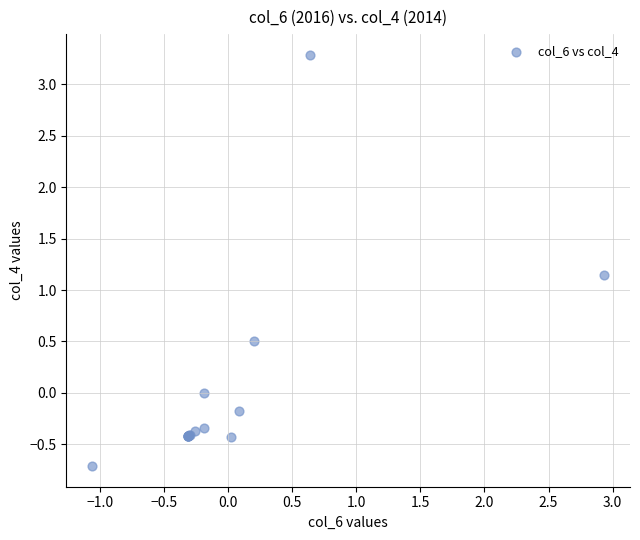

What Y value in the scatter plot is closest to 1?

1.1